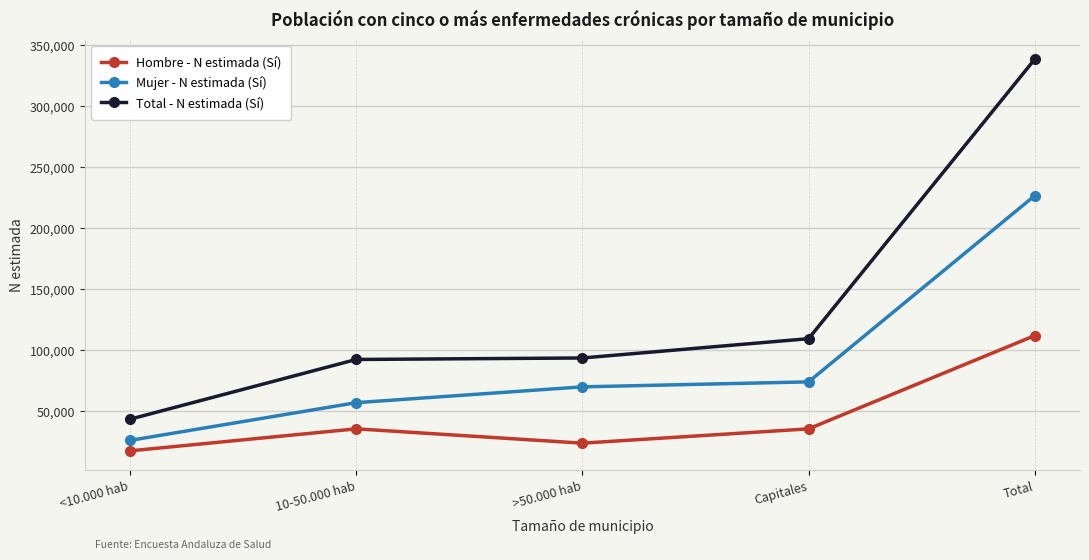

True or false: Hombre - N estimada (Sí) and Total - N estimada (Sí) cross at least once.

False